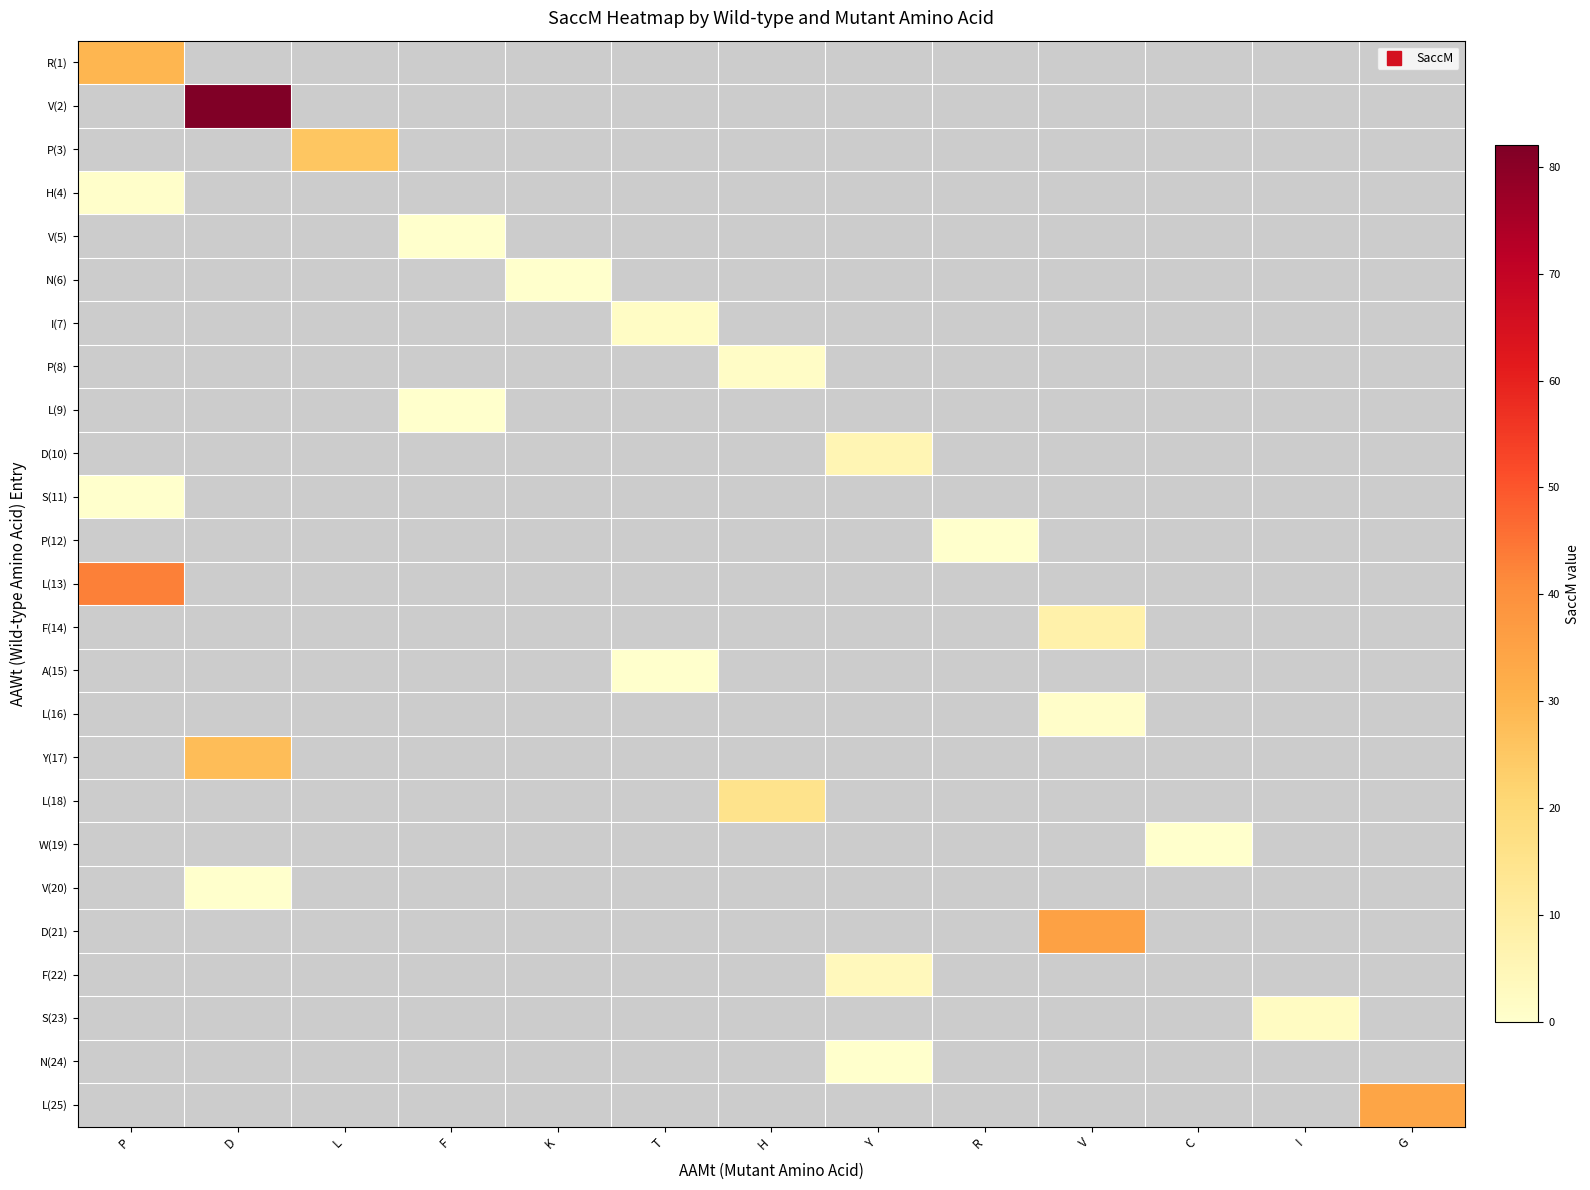

Which category has the highest value across all series?

D